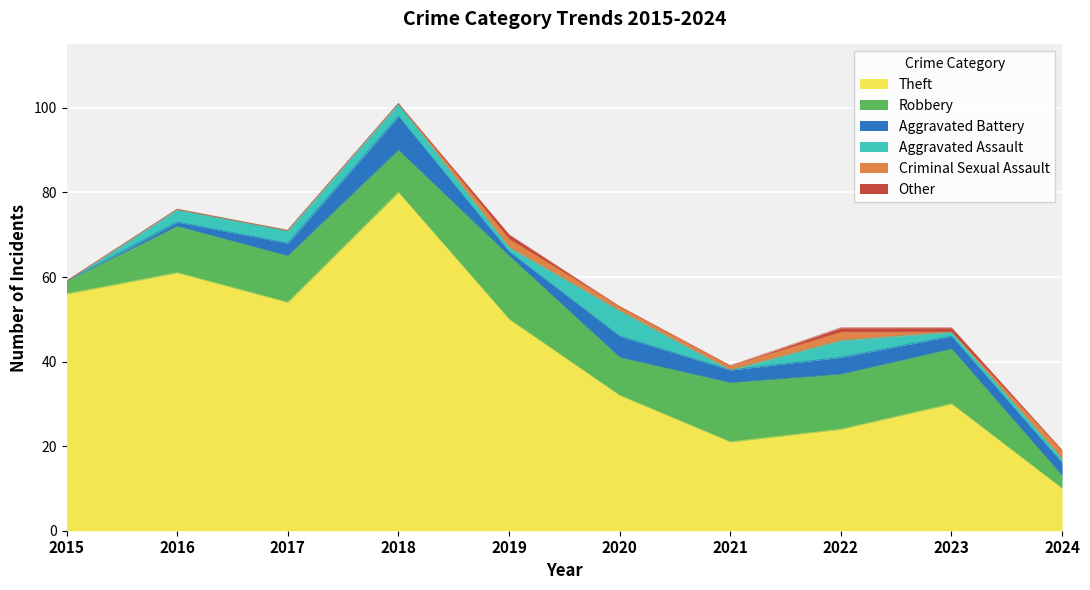

Which category has the lowest value across all series?

2015